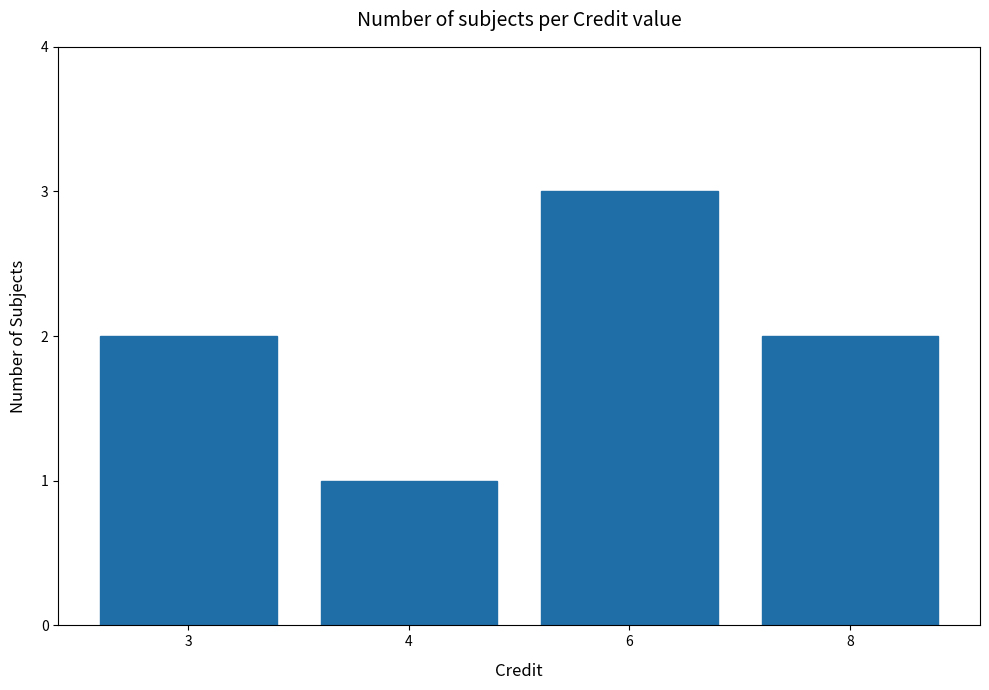

The chart shows a value of 1 at 4. True or false?

True